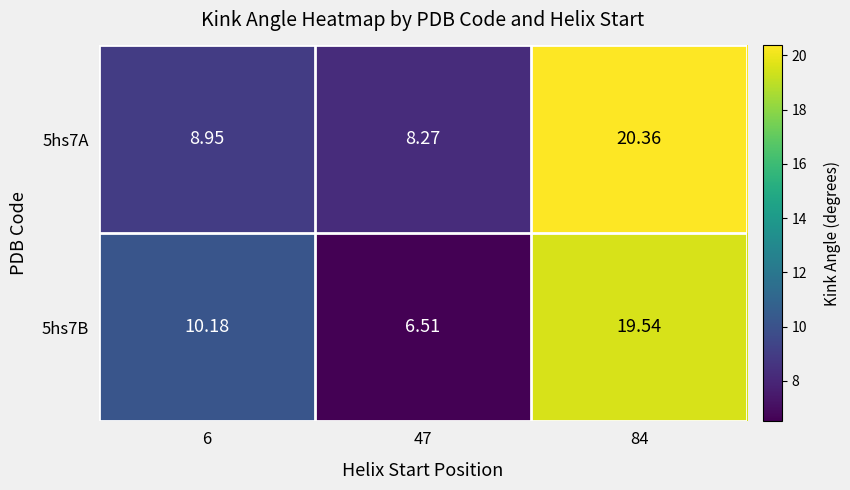

Is the value of 5hs7A at 47 greater than the value of 5hs7B at 84?

No